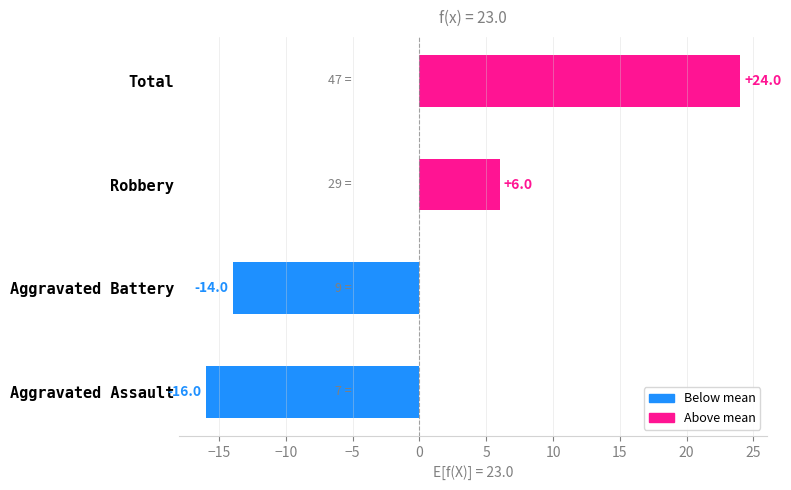

How many categories are shown in the chart?

4